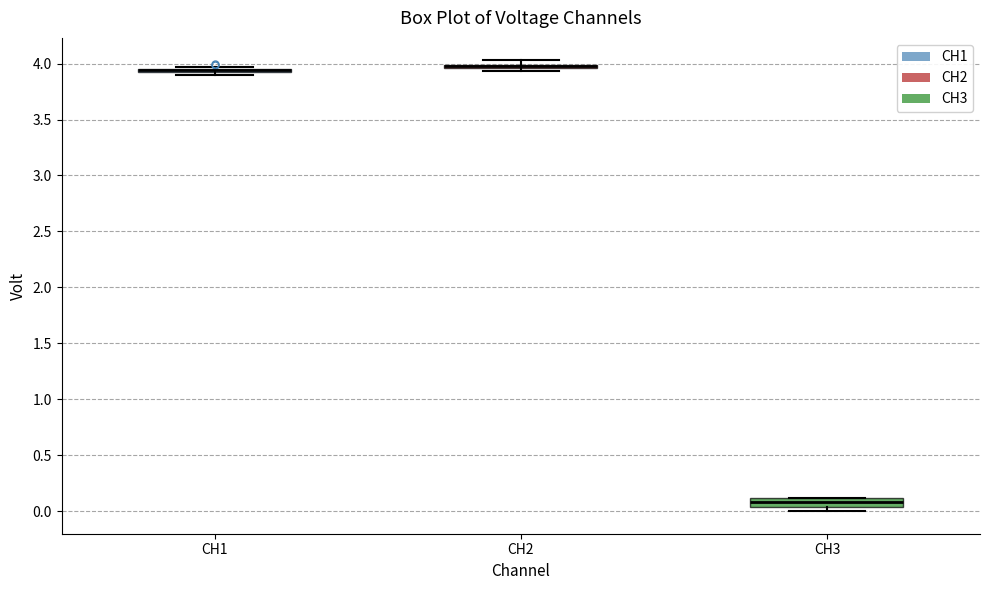

Where is the upper edge of the box for CH3 on the y-axis? The values are not printed on the chart, so give them approximately, as read against the axis.

0.10